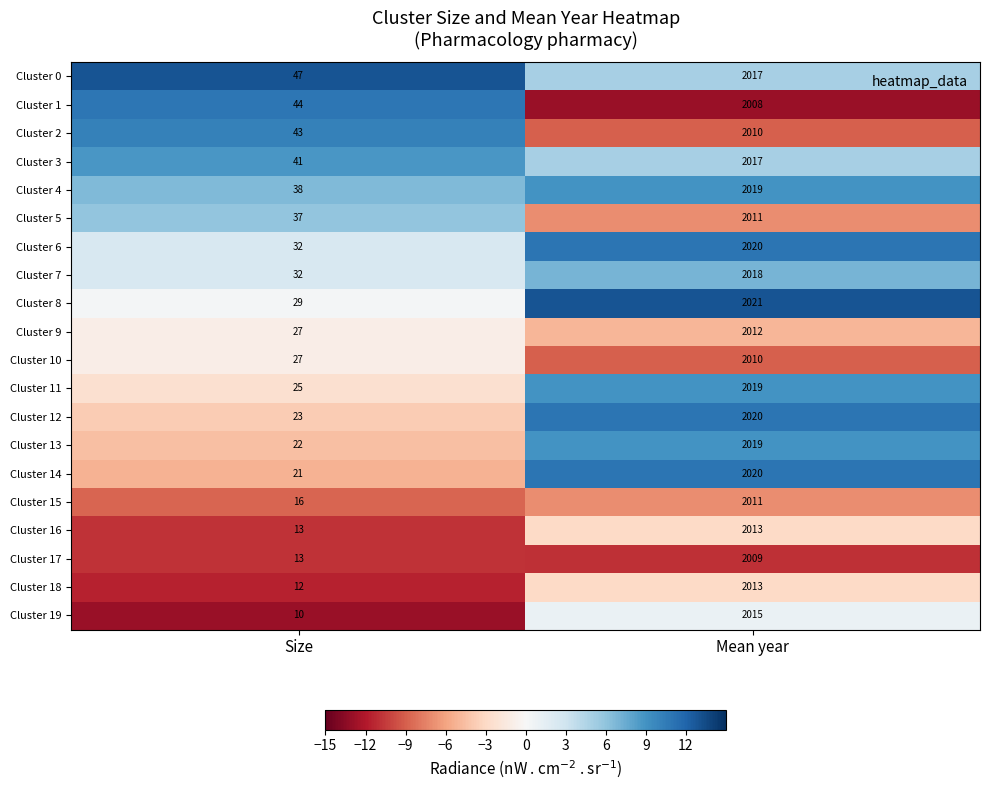

What is the maximum value shown in the chart?

2021